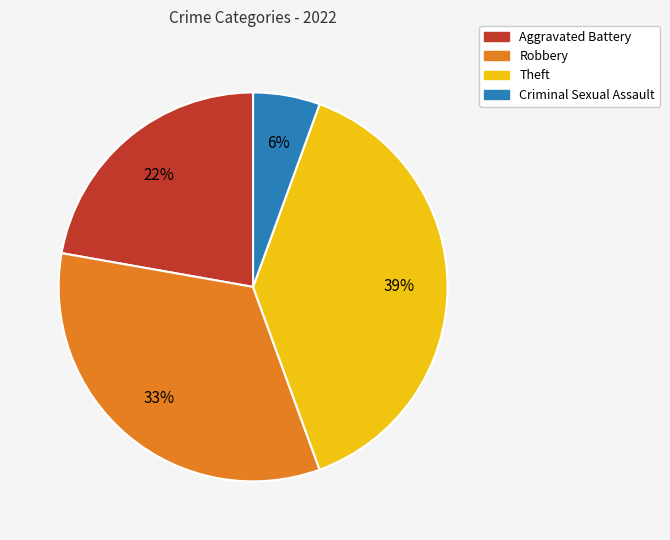

To the nearest percent, what portion does Aggravated Battery represent?

22%